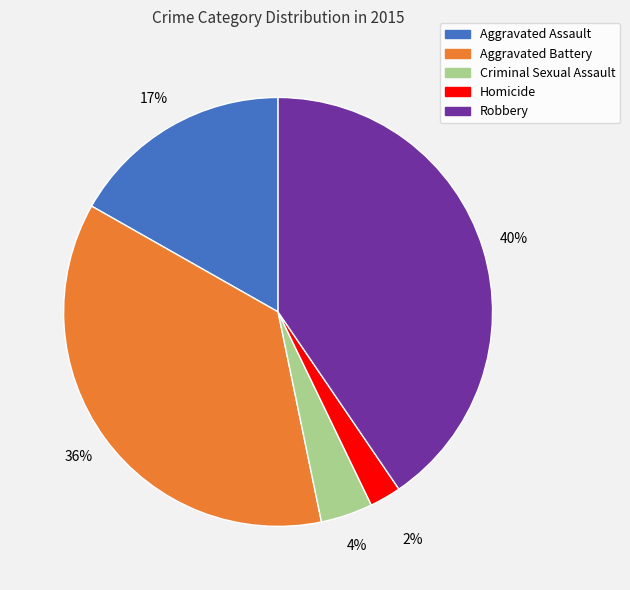

What percentage is the Aggravated Assault slice, to the nearest percent?

17%